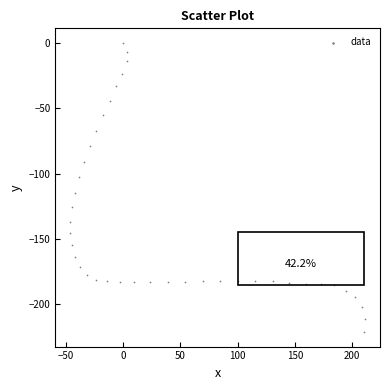

What Y value in the scatter plot is closest to -110?

-114.5